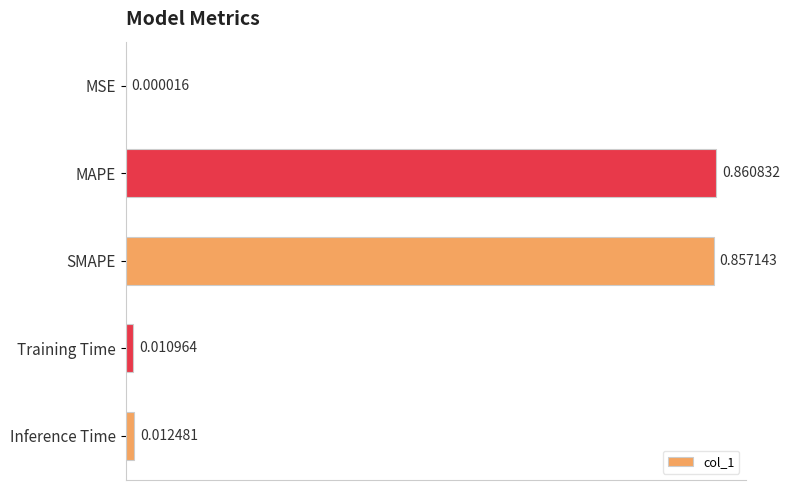

Which has a higher value, SMAPE or Inference Time?

SMAPE